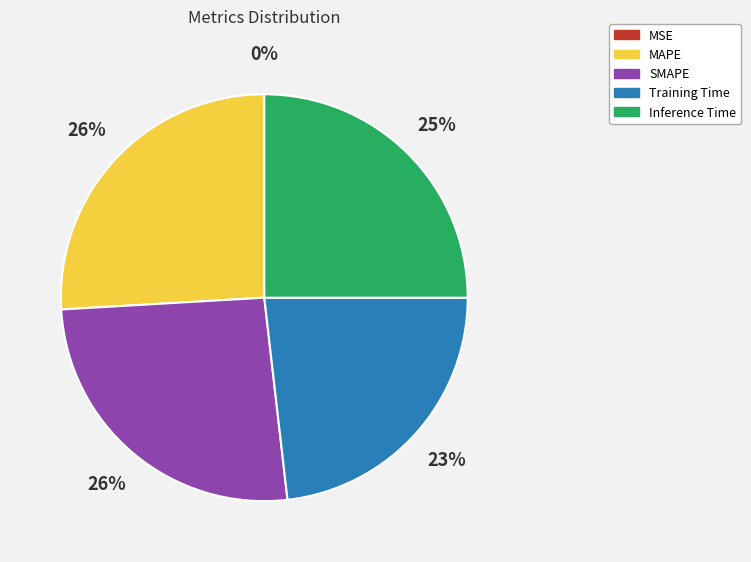

True or false: MAPE accounts for 26% of the total.

True